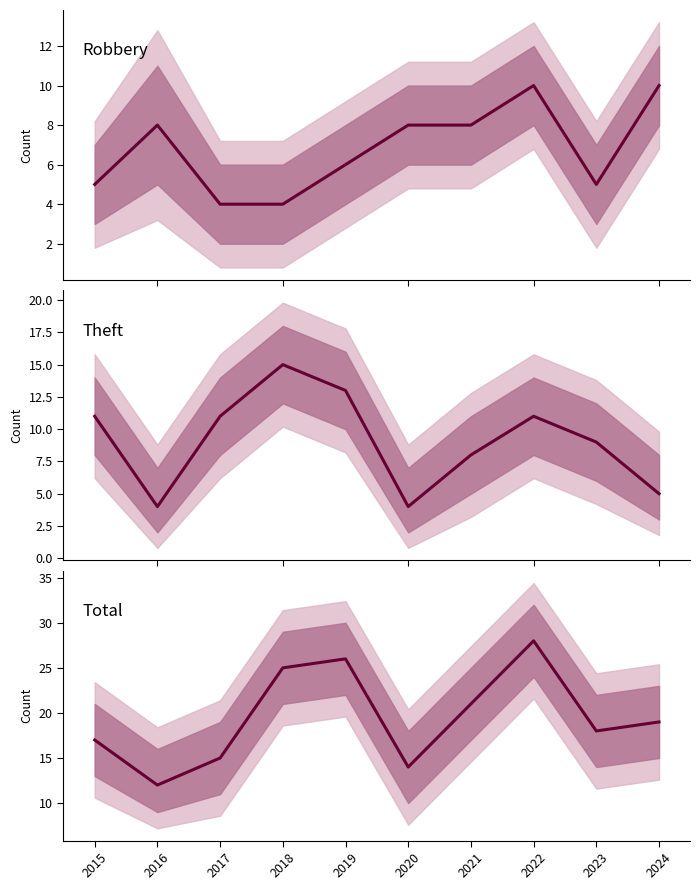

What is the value of the Total point at the 10th from the left?

19